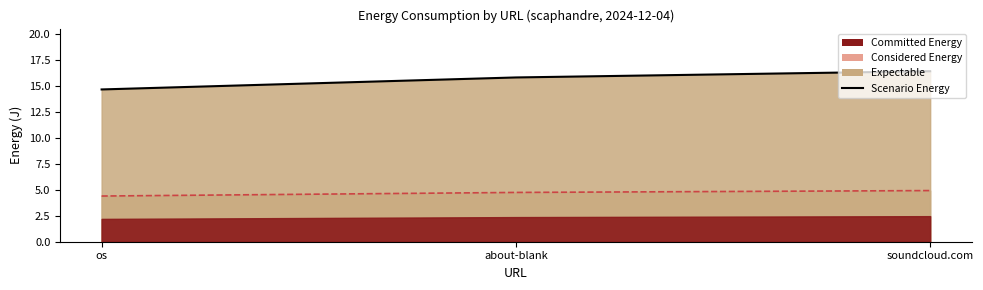

What is the change in value from about-blank to soundcloud.com?

+0.6